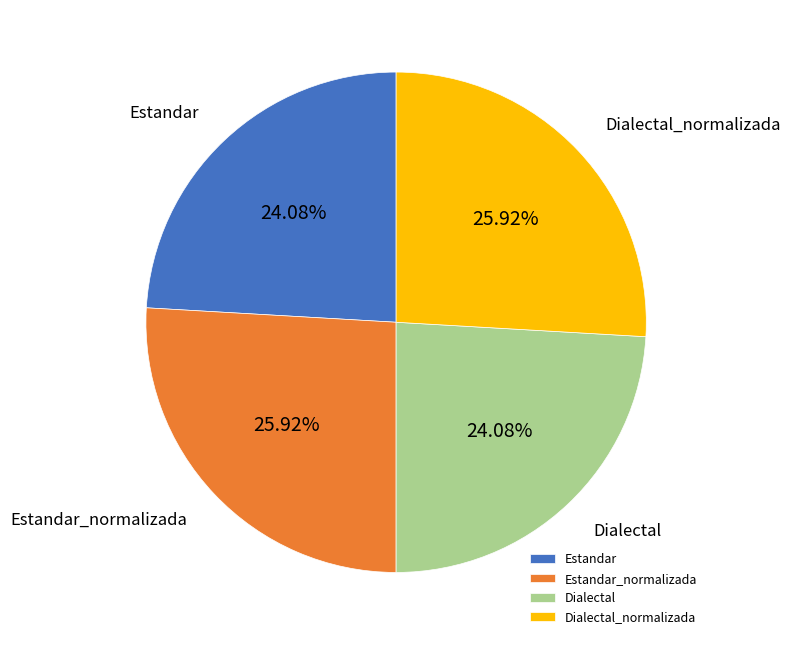

To the nearest percent, what is the difference between the largest and smallest slice percentages?

2%